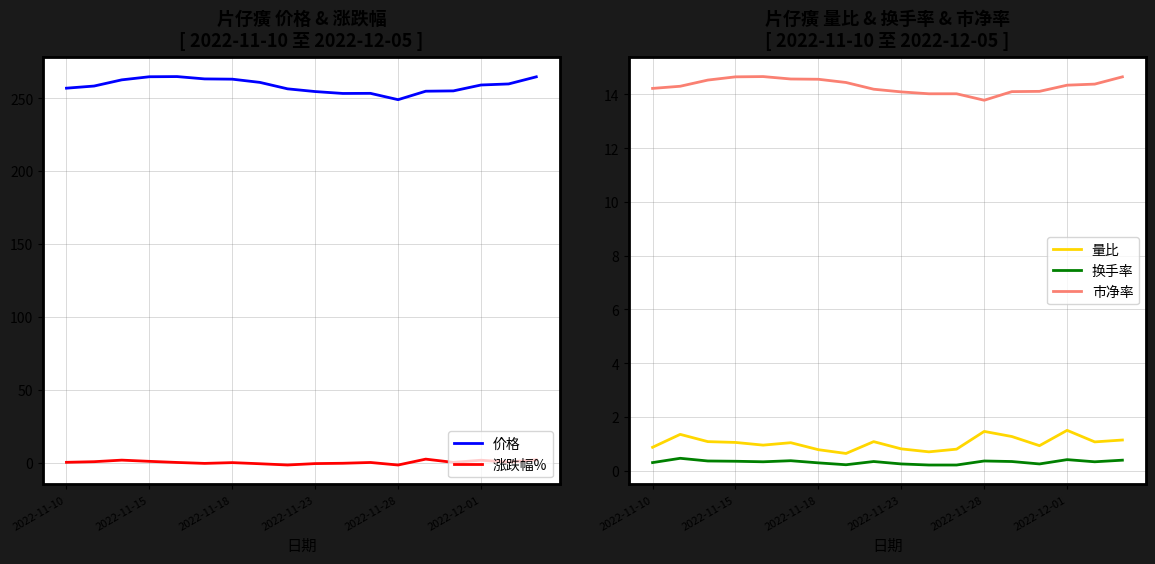

What is the lowest value of the 量比 series?

0.6